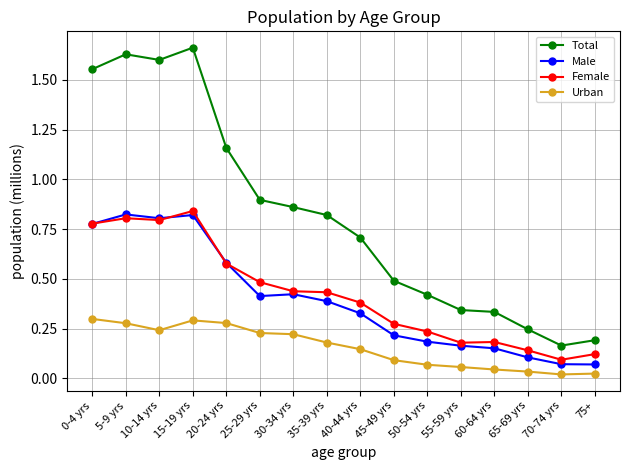

Which series changed the most between 20-24 yrs and 60-64 yrs?

Total